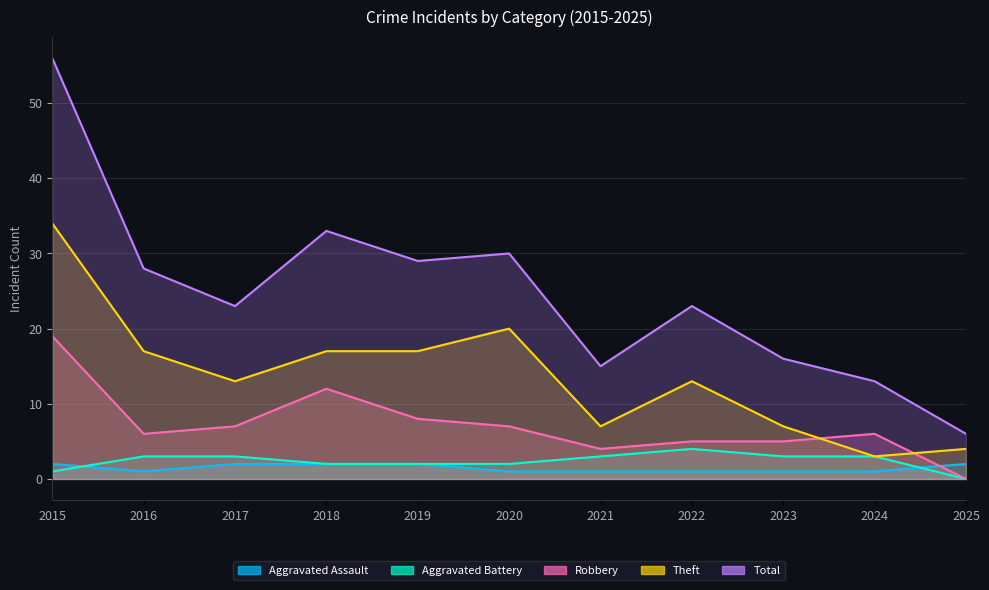

How many interior local peaks does the Theft series have?

2